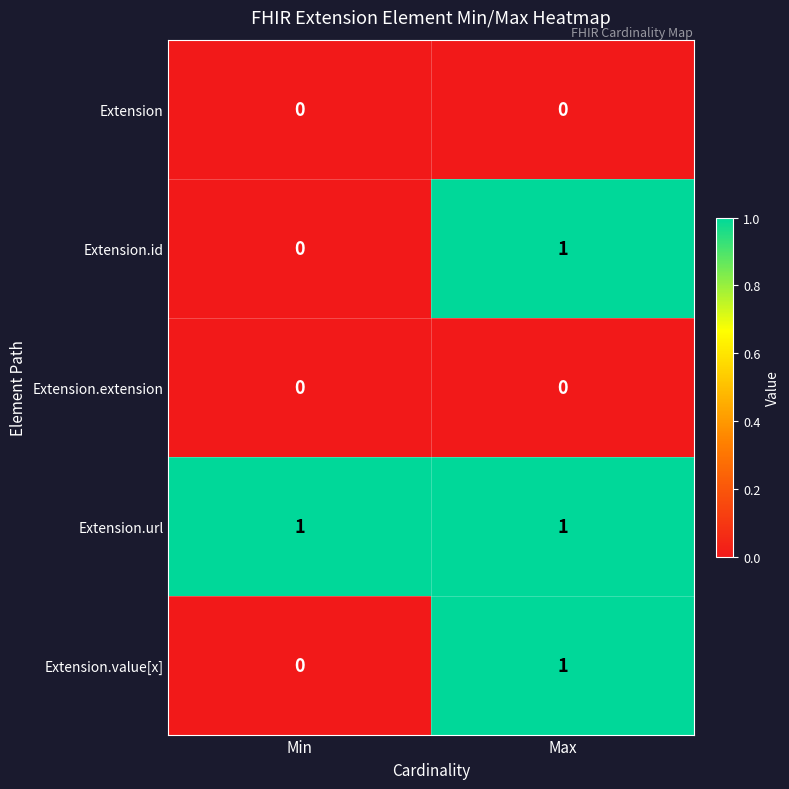

How many series are shown in this chart?

5